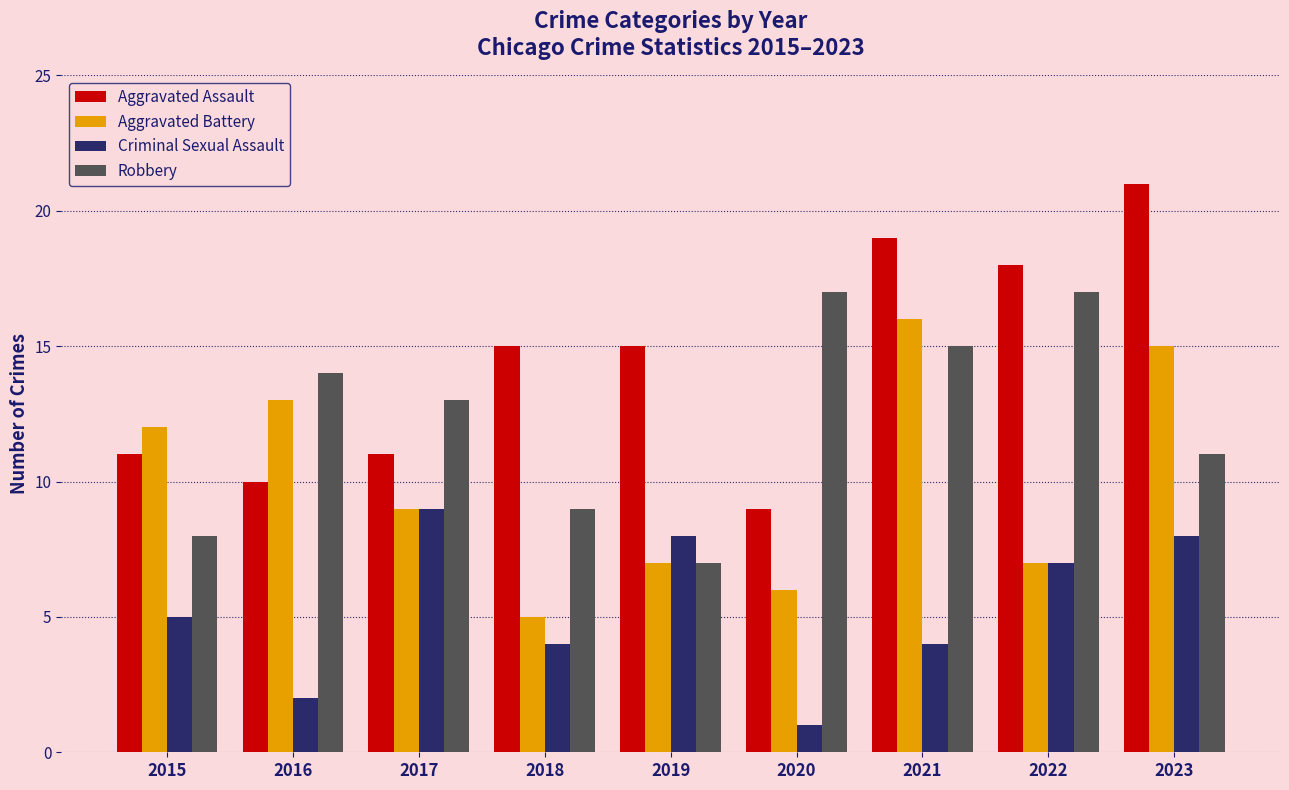

Which series changed the most between 2015 and 2017?

Robbery